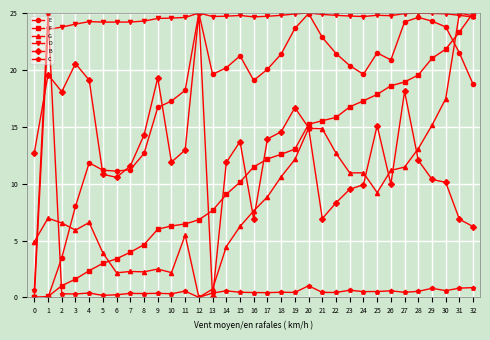

Where is the first local maximum for C?

1